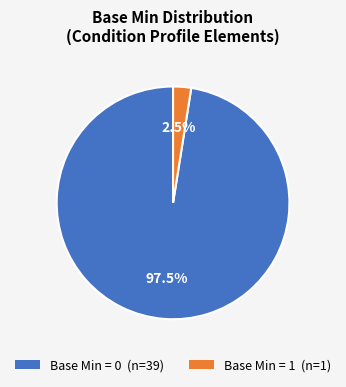

Is there a majority slice in this chart?

Yes